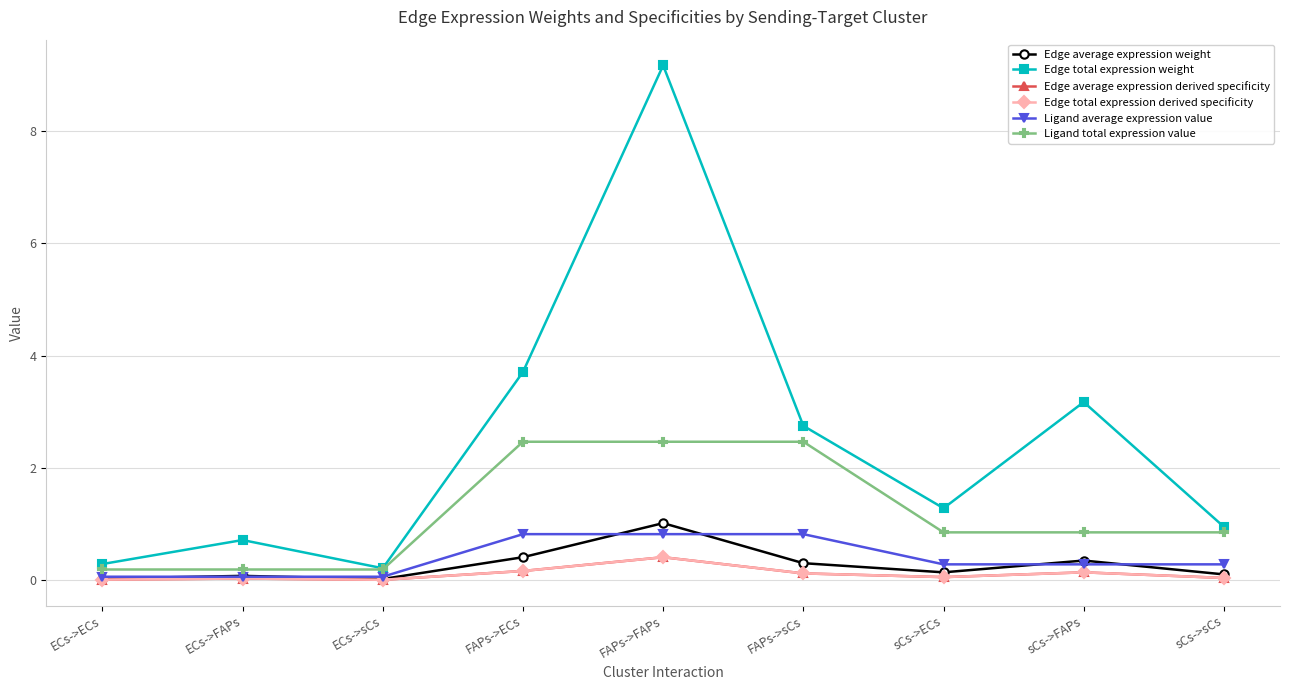

Does the chart have visible grid lines?

Yes